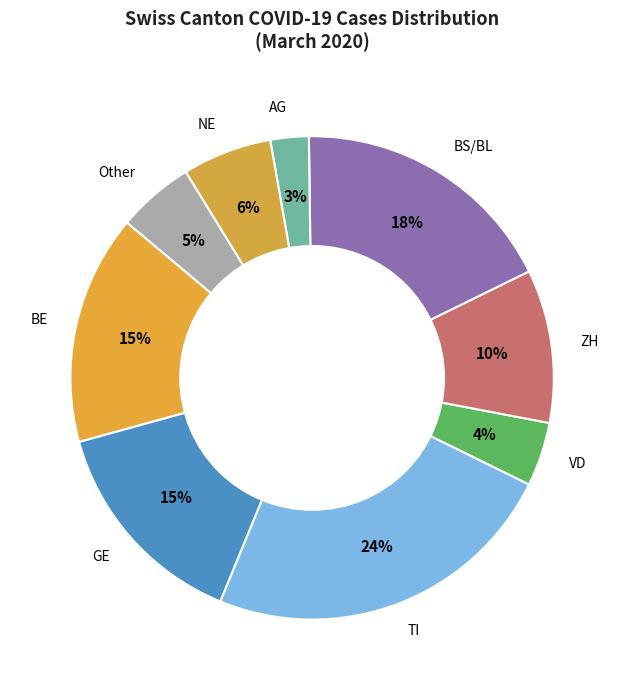

What percentage is the AG slice, to the nearest percent?

3%